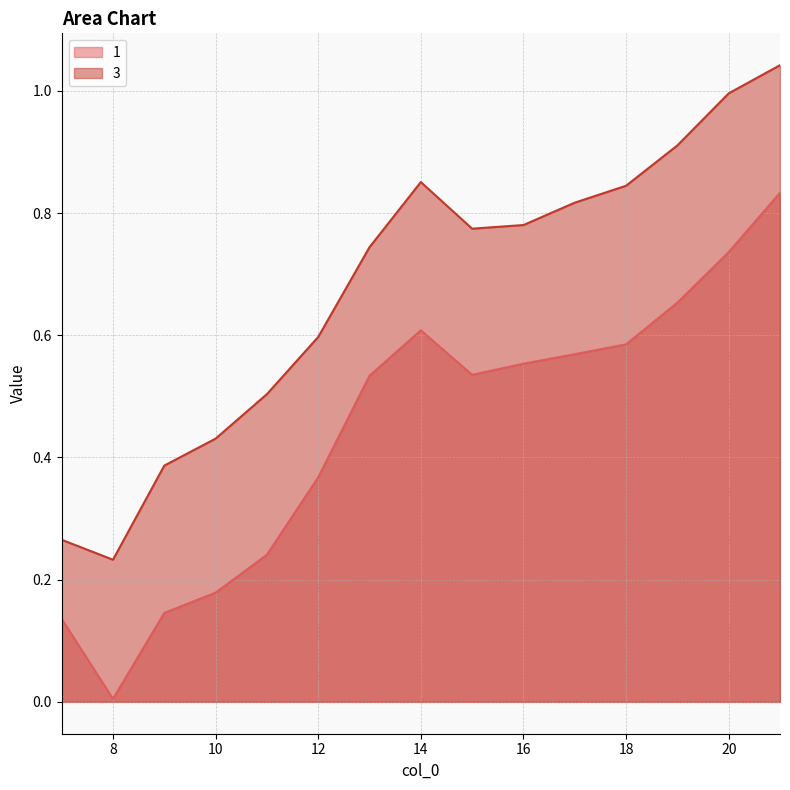

The 1 series shows 0.6 at 17. True or false?

True